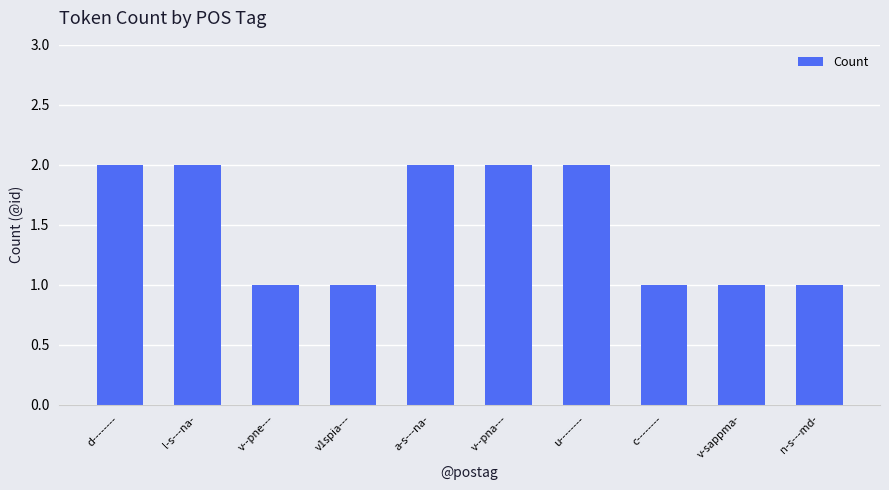

What is the sum of the values at u-------- and n-s---md-?

3